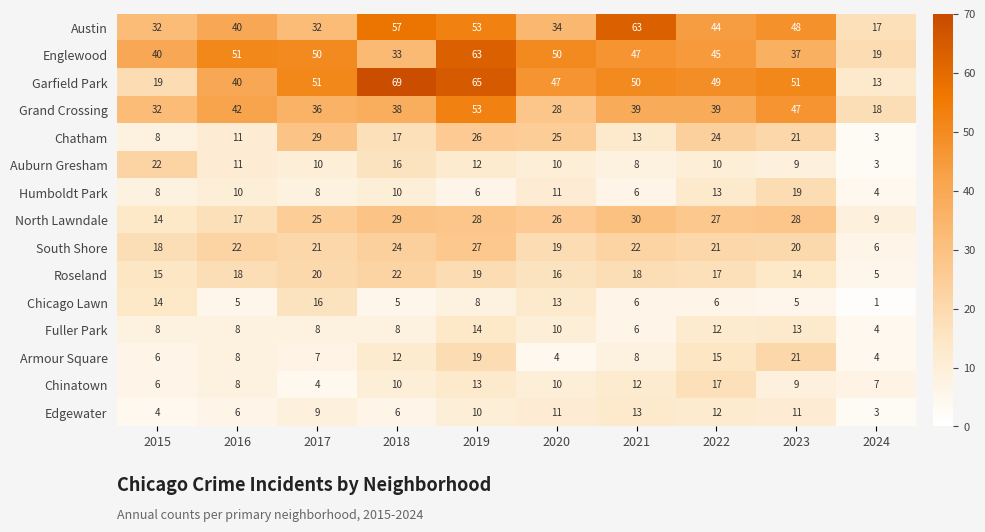

Which series changed the most between 2015 and 2023?

Garfield Park